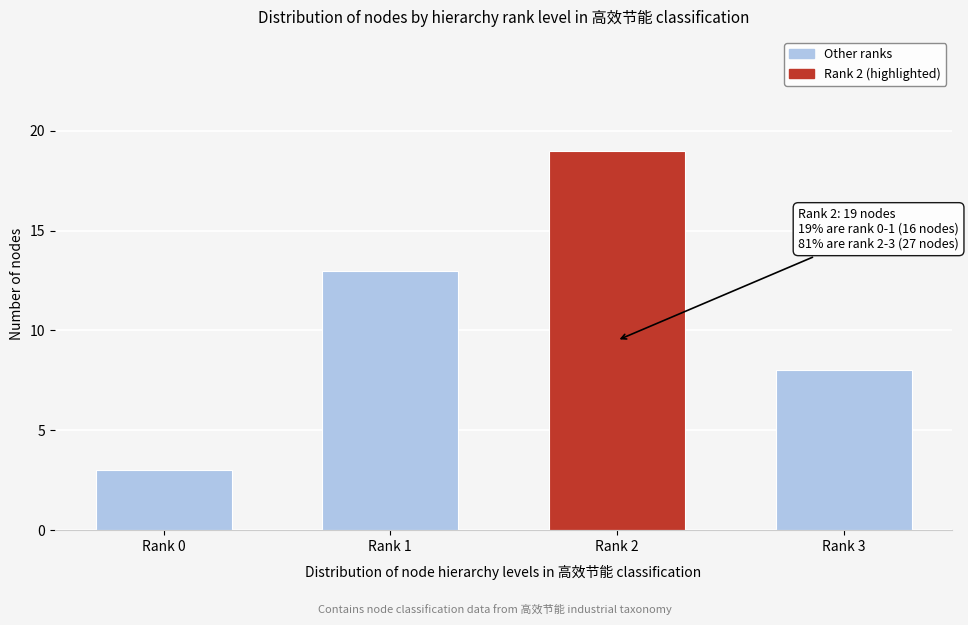

Reading left to right, what are all the values shown in this chart?

3	13	19	8